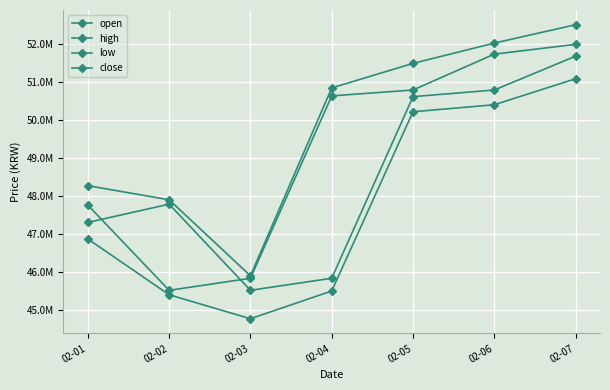

Is this an area chart (filled region under the line)?

No